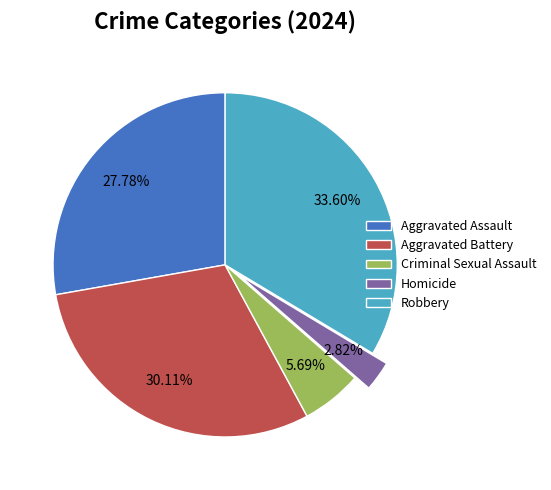

To the nearest percent, what percentage of the pie is Aggravated Battery?

30%